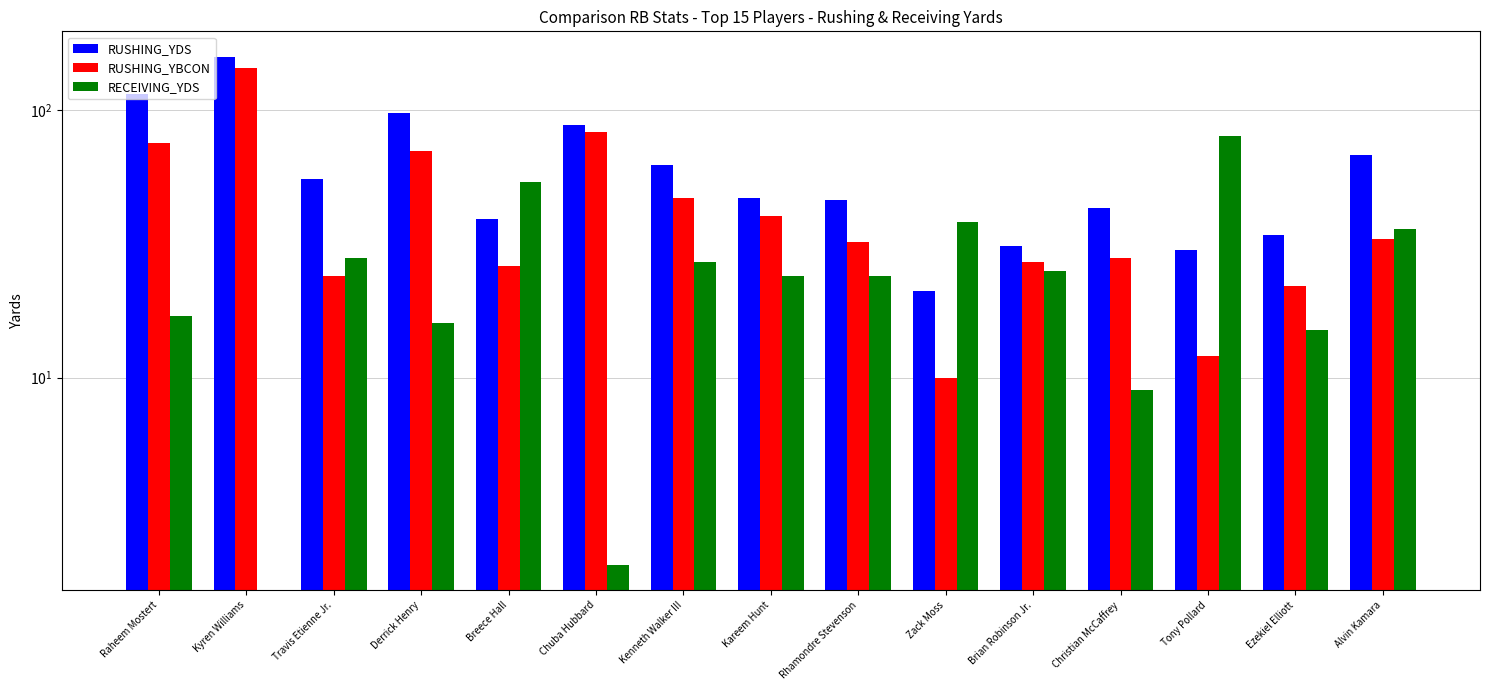

List the labels in order of RECEIVING_YDS value, smallest first.

Kyren Williams, Chuba Hubbard, Christian McCaffrey, Ezekiel Elliott, Derrick Henry, Raheem Mostert, Kareem Hunt, Rhamondre Stevenson, Brian Robinson Jr., Kenneth Walker III, Travis Etienne Jr., Alvin Kamara, Zack Moss, Breece Hall, Tony Pollard